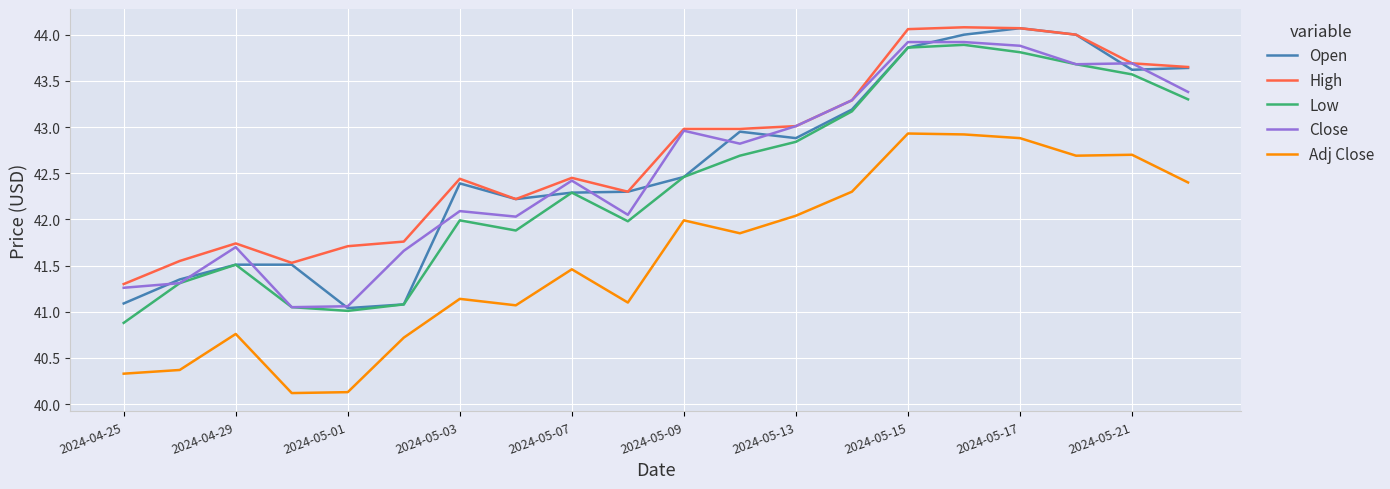

True or false: High and Low intersect in this chart.

False